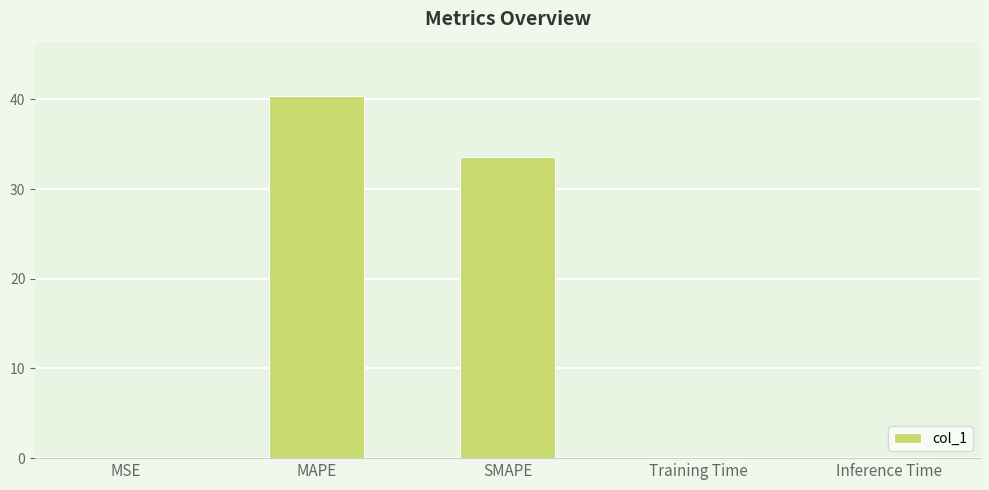

At which category does the chart reach its peak across all series?

MAPE